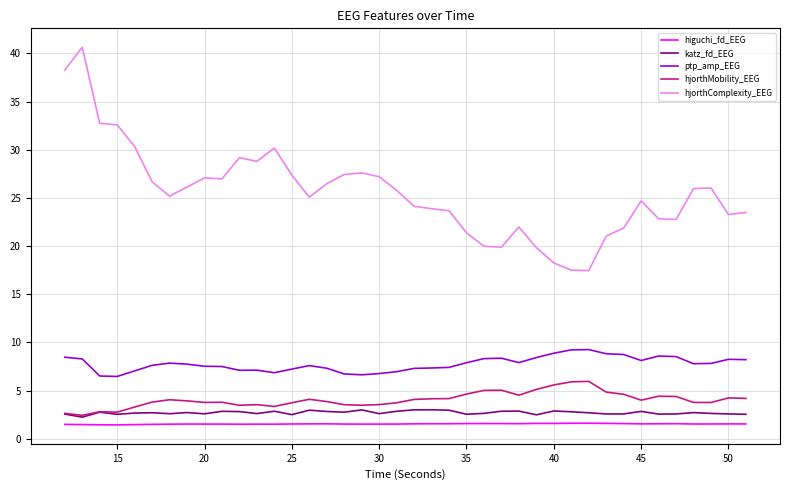

Which series has the largest total across all categories?

hjorthComplexity_EEG